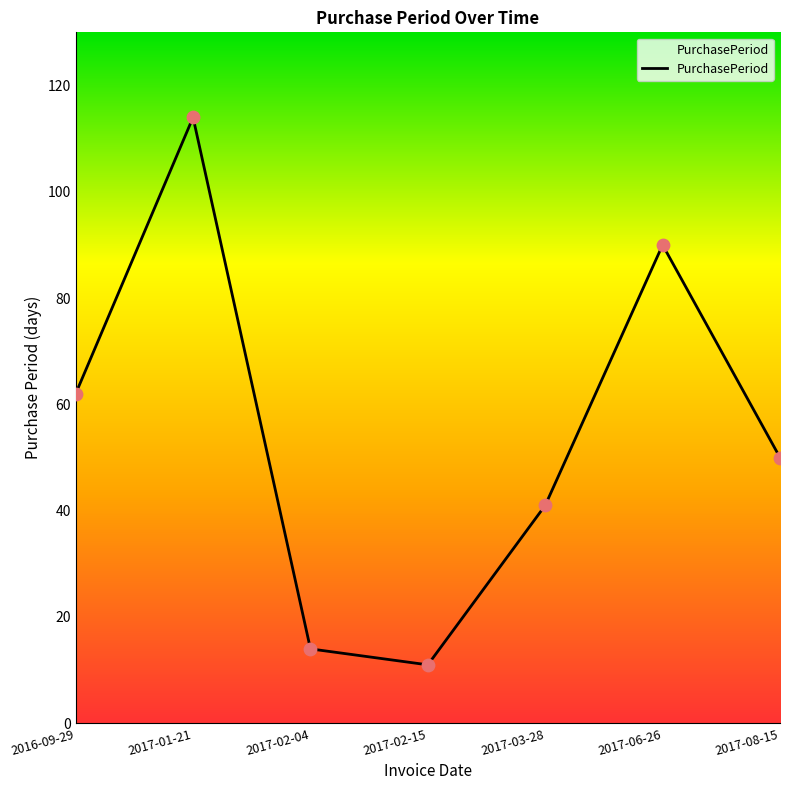

What is the ratio of the value at 2017-01-21 to the value at 2017-03-28?

2.8